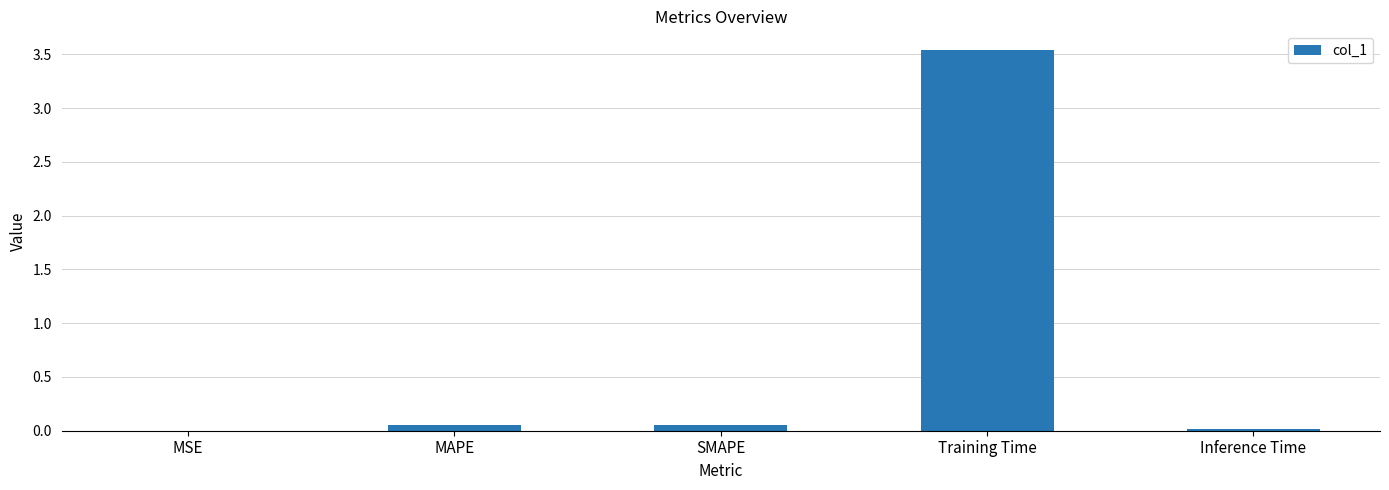

What is the sum of all values?

3.7